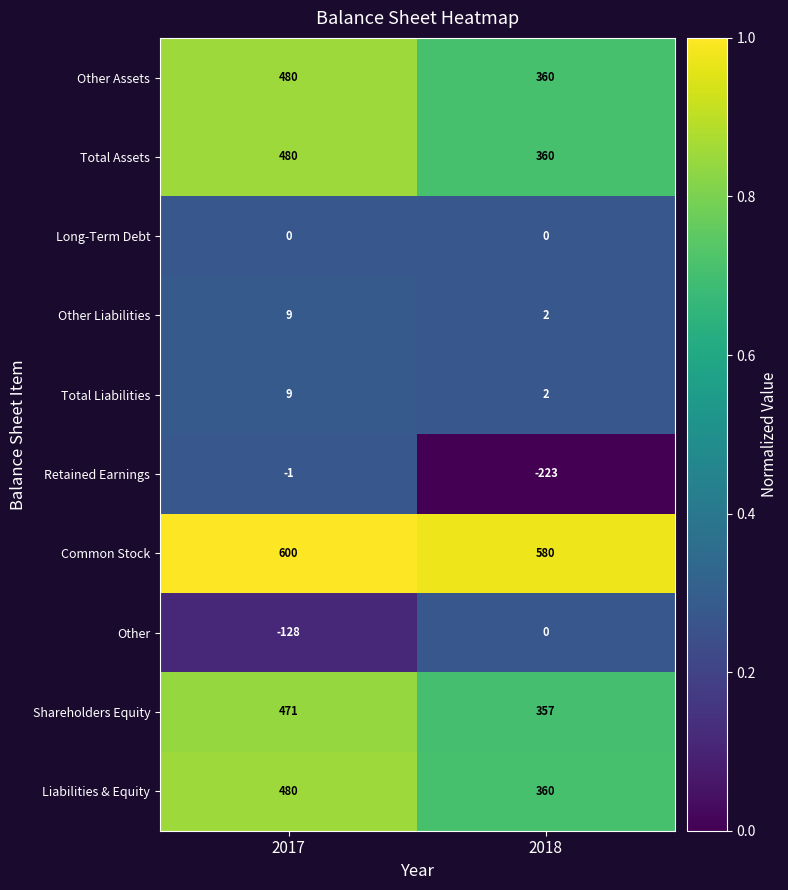

Is it true that Other Liabilities equals 9 at 2017?

True